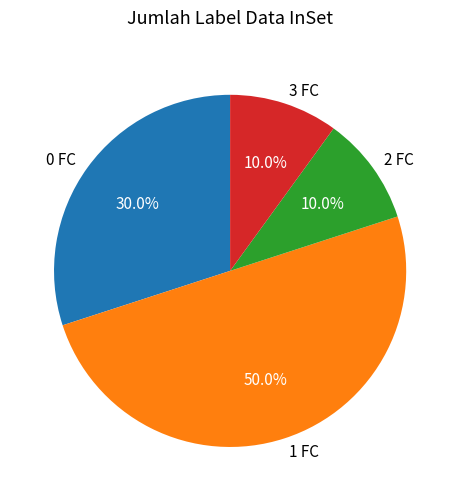

How many slices are in this pie chart?

4